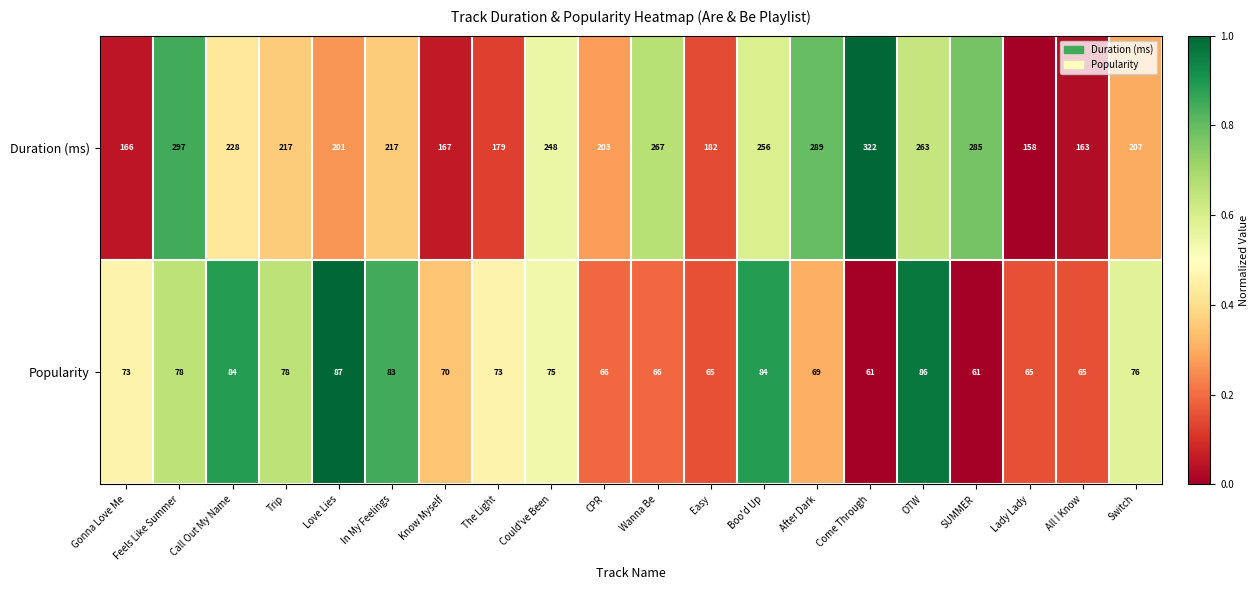

Which label corresponds to the largest value in the chart?

Come Through